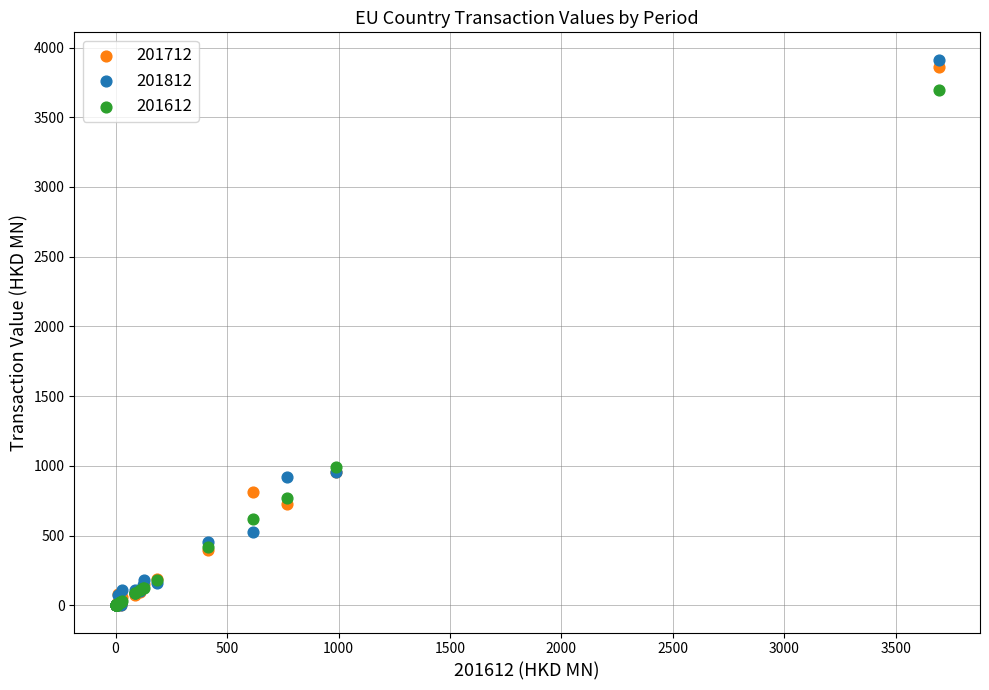

What are all the series names shown in the legend?

201712, 201812, 201612